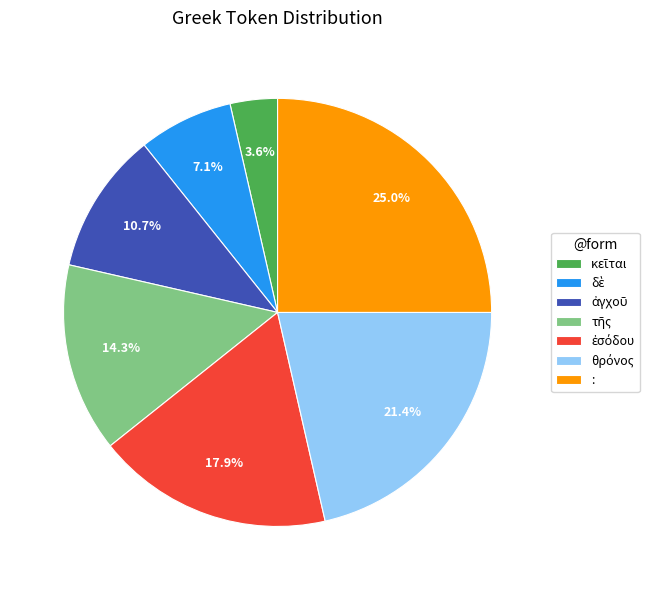

Which category has the biggest portion of the pie?

: